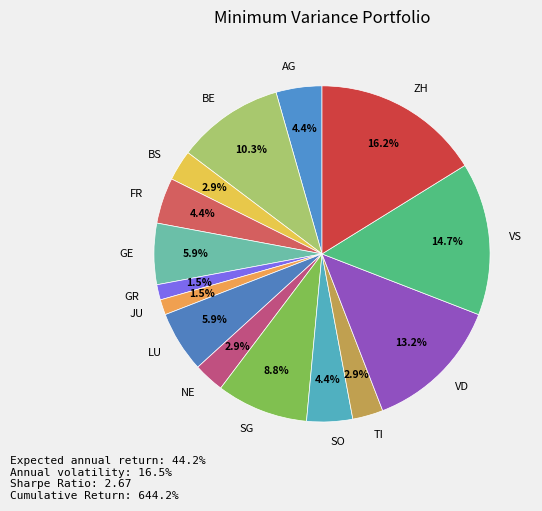

To the nearest percent, what is the difference between the largest and smallest slice percentages?

15%